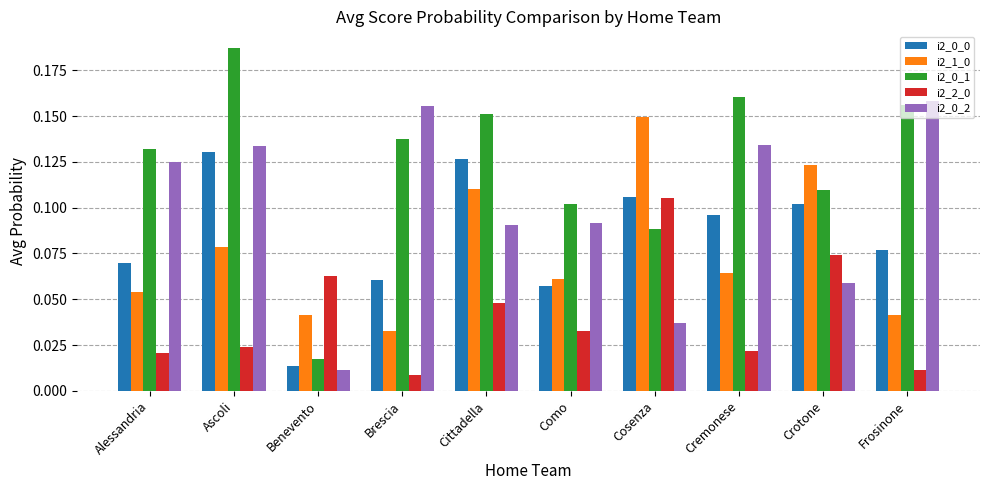

At which category is the sum across all series the highest?

Ascoli